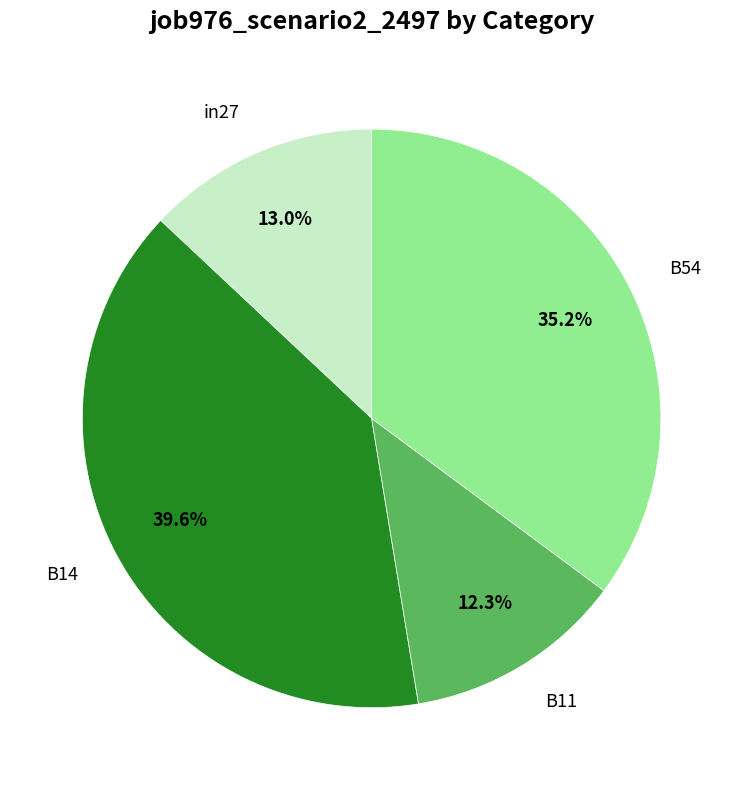

To the nearest percent, what percentage of the pie is in27?

13%